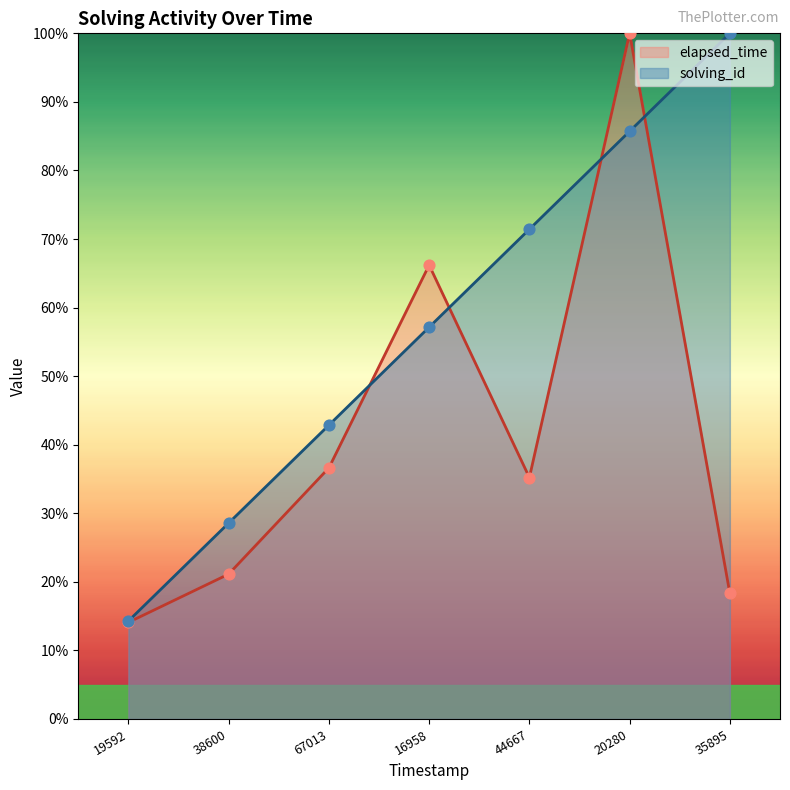

At which category is the sum across all series the highest?

20280